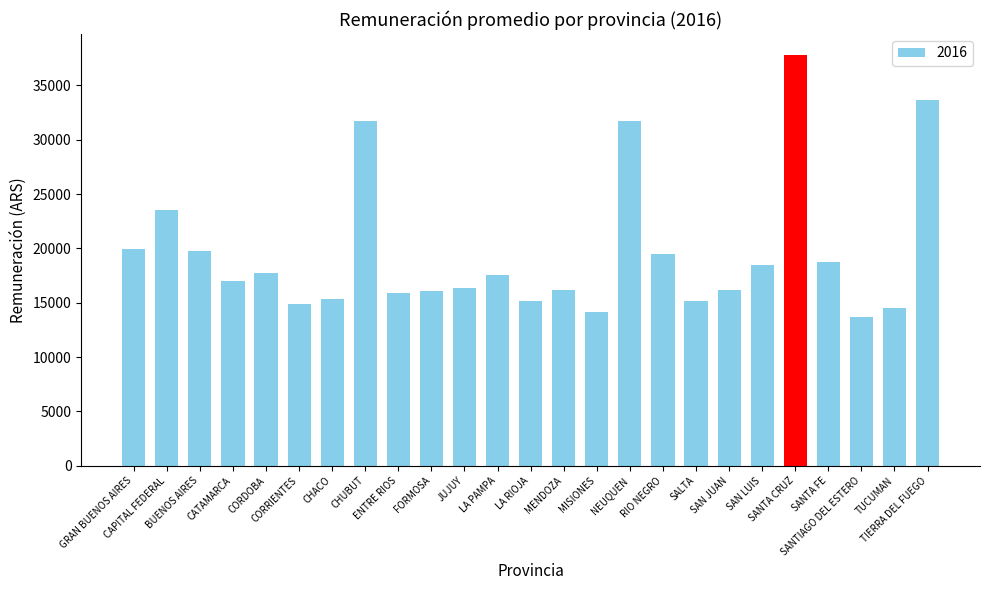

What is the difference between the maximum and minimum values?

24115.2